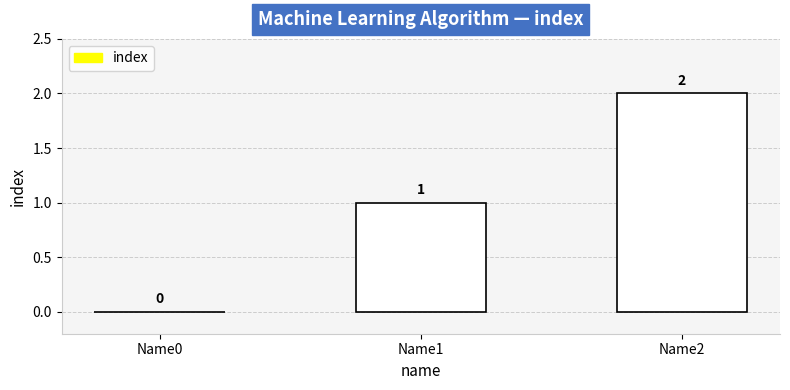

True or false: the data shows 1 at Name1.

True